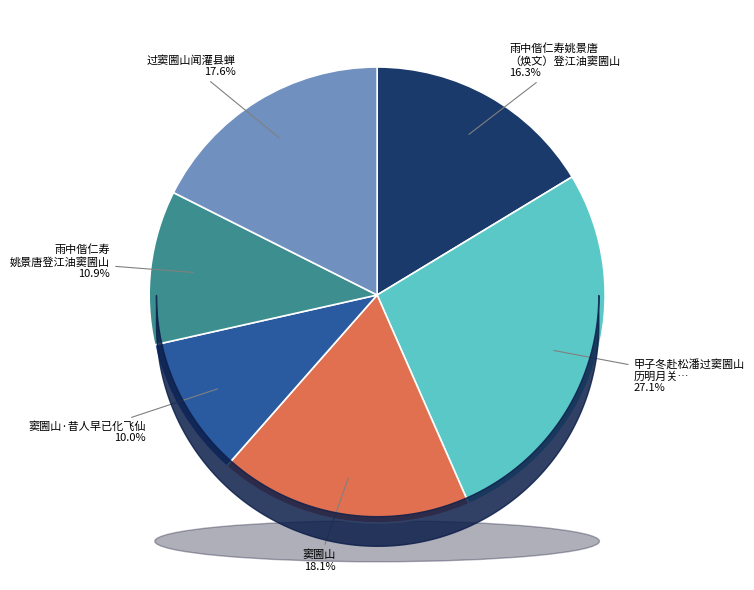

How many slices are in this pie chart?

6